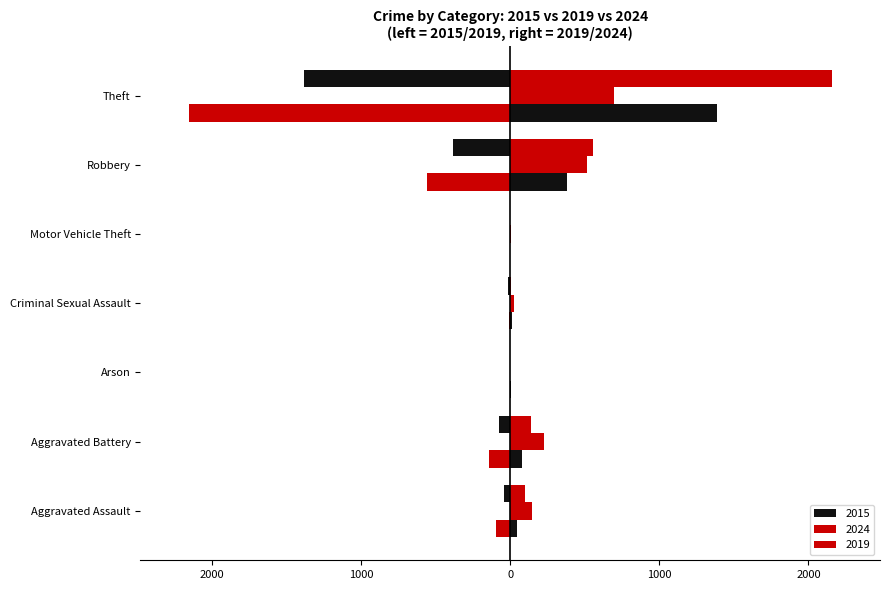

The 2019 series shows -1 at Arson. True or false?

False